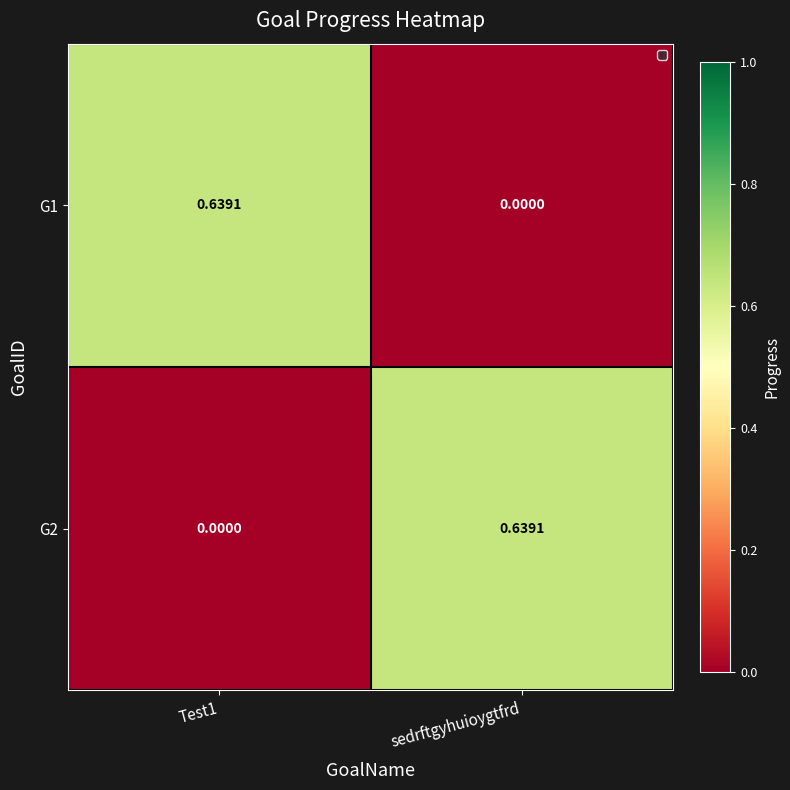

How many categories are shown in the chart?

2